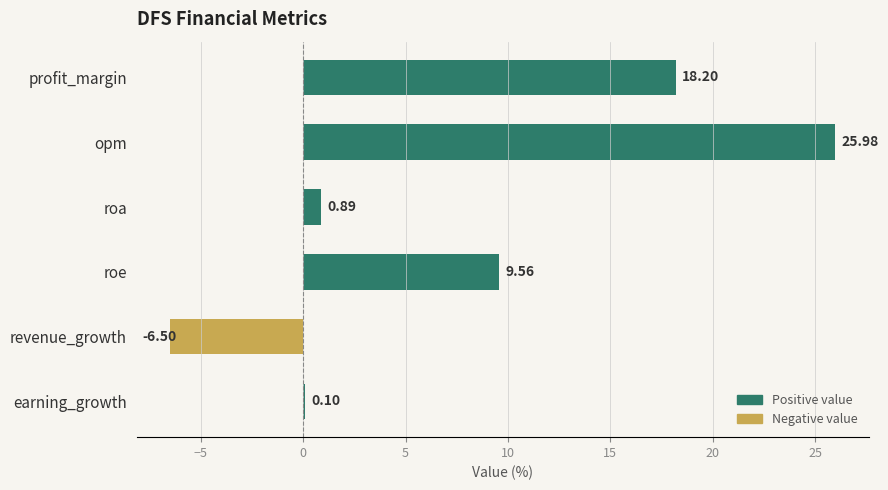

At which label is the value closest to 9?

roe